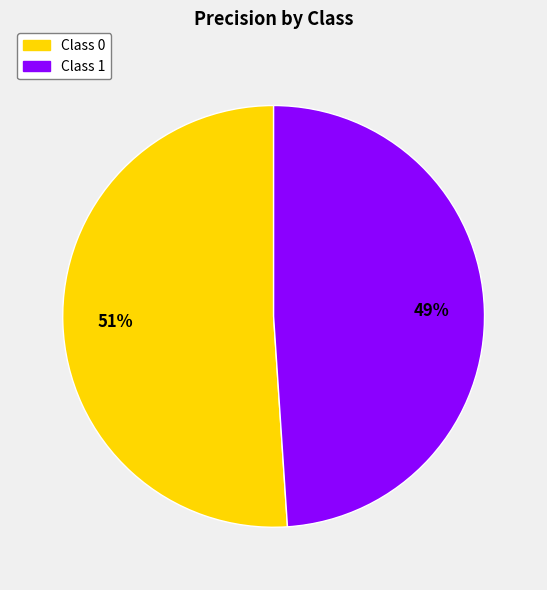

To the nearest percent, what is the average slice percentage?

50%